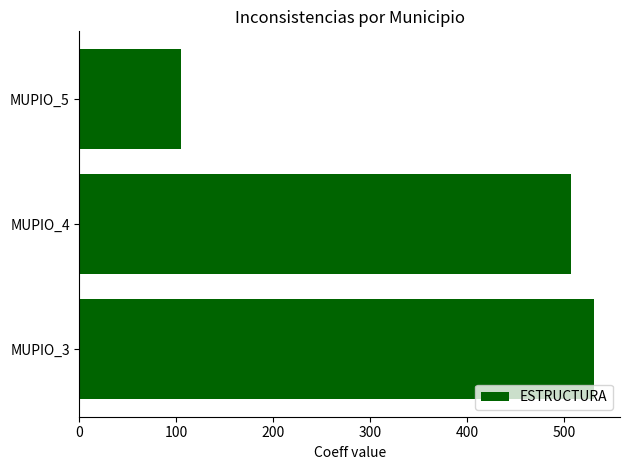

What is the average value?

381